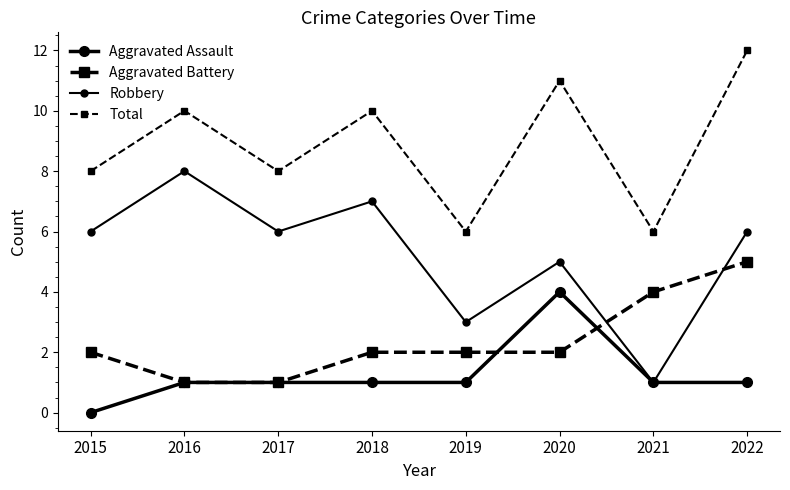

How many distinct data groups are displayed?

4